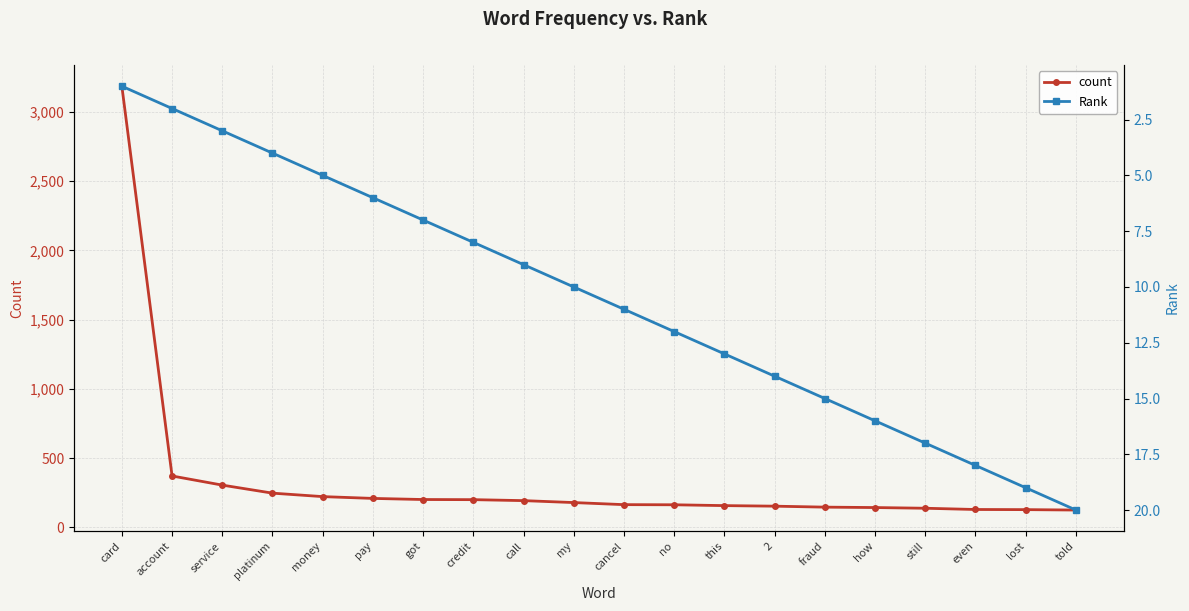

At which label is Rank closest to 10?

my